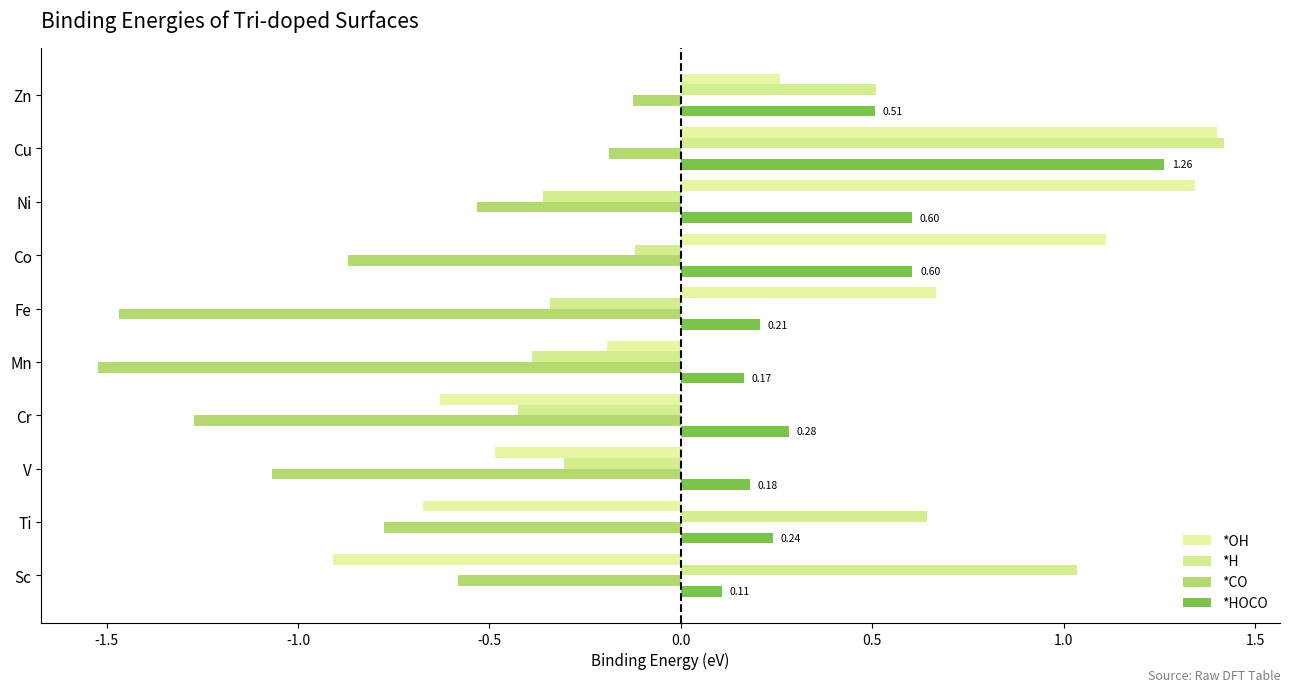

How many categories are shown in the chart?

10